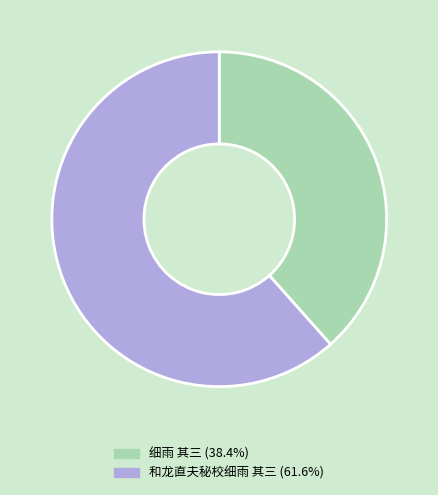

Count the number of slices in the pie.

2